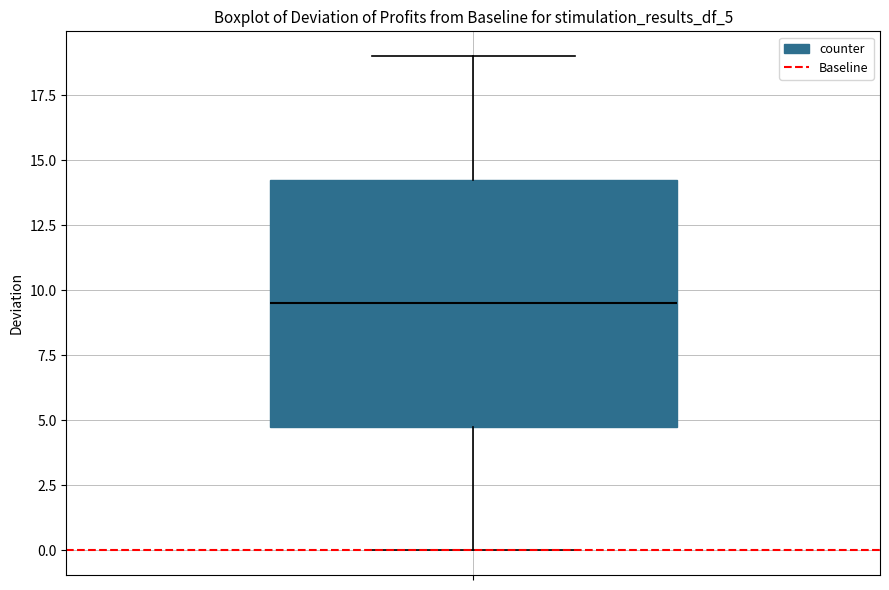

Transcribe this box plot: give where the median line is, the range the box spans, and where the two whiskers end, as read against the y-axis. The values are not printed on the chart, so give them approximately, as read against the axis.

median 9.5, box 5.0 to 14.5, whiskers 0.0 to 19.0